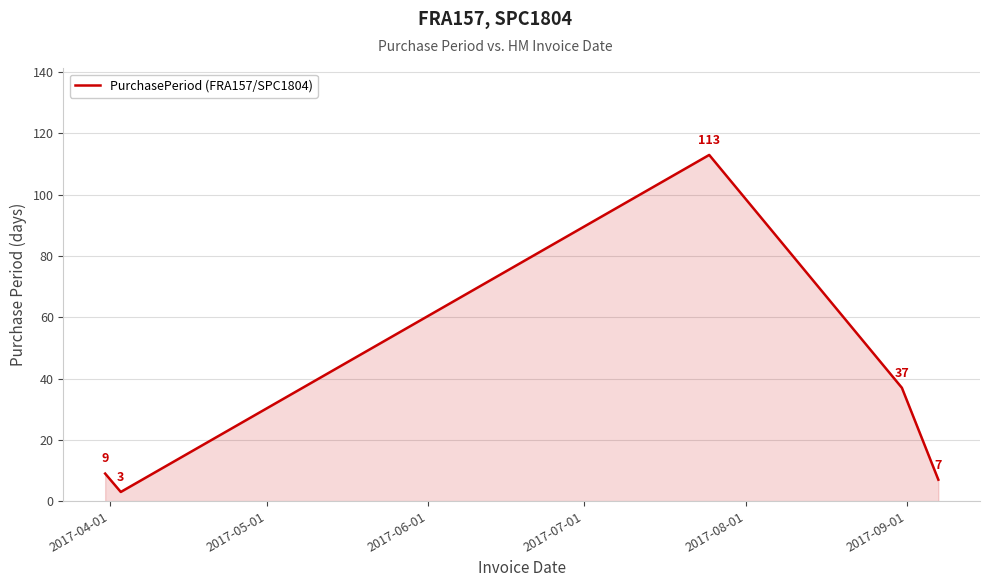

Does the chart have visible grid lines?

Yes